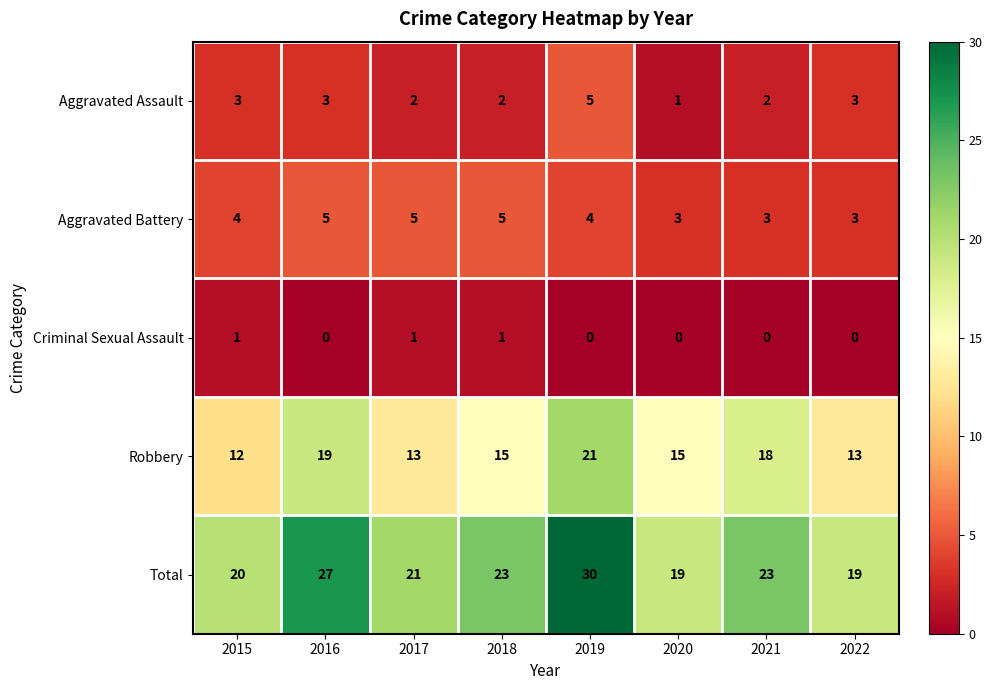

At 2015, list the series in order from smallest to largest.

Criminal Sexual Assault, Aggravated Assault, Aggravated Battery, Robbery, Total